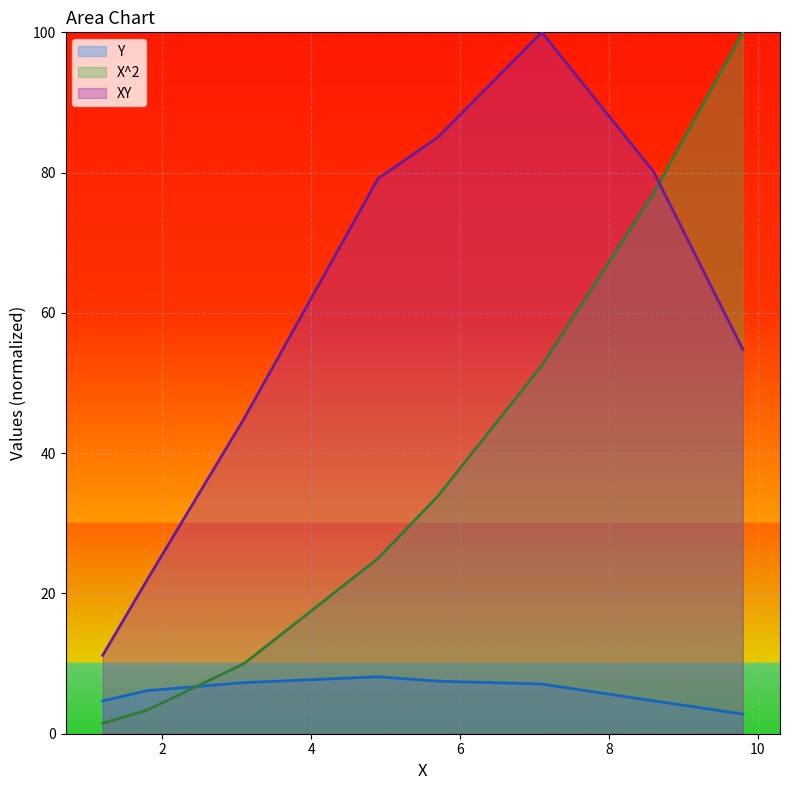

At how many categories does at least one series exceed 91?

2